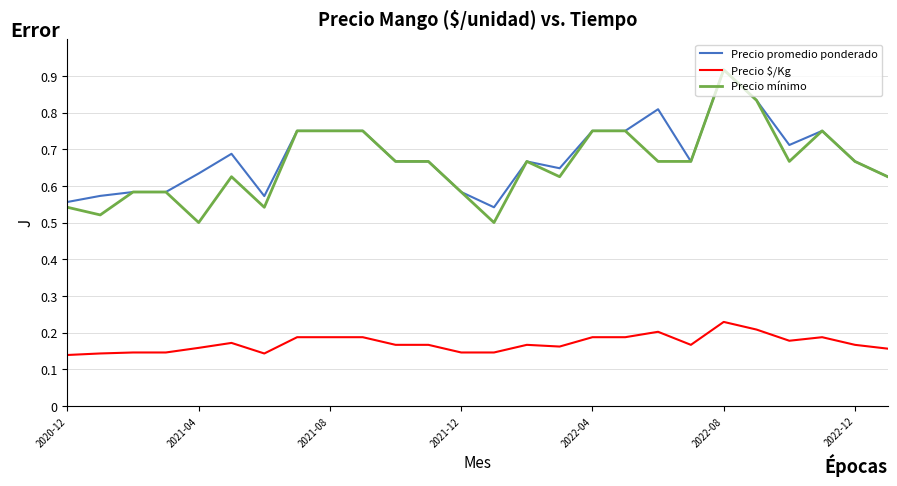

True or false: Precio $/Kg and Precio promedio ponderado intersect in this chart.

False